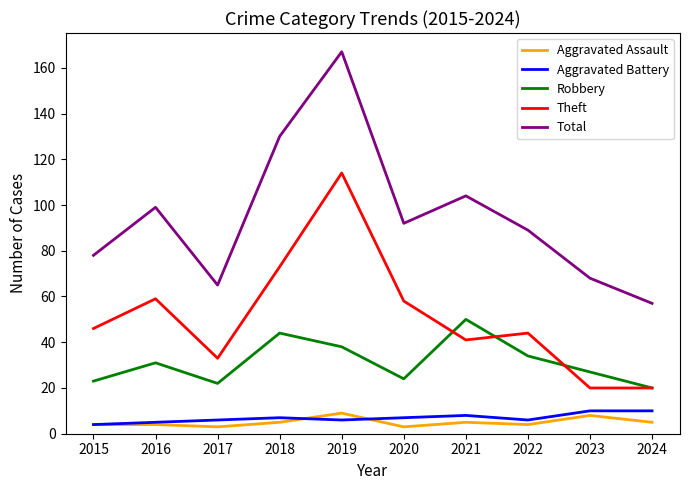

Reading left to right, extract all data points from this chart.

Aggravated Assault: 4	4	3	5	9	3	5	4	8	5
Aggravated Battery: 4	5	6	7	6	7	8	6	10	10
Robbery: 23	31	22	44	38	24	50	34	27	20
Theft: 46	59	33	73	114	58	41	44	20	20
Total: 78	99	65	130	167	92	104	89	68	57